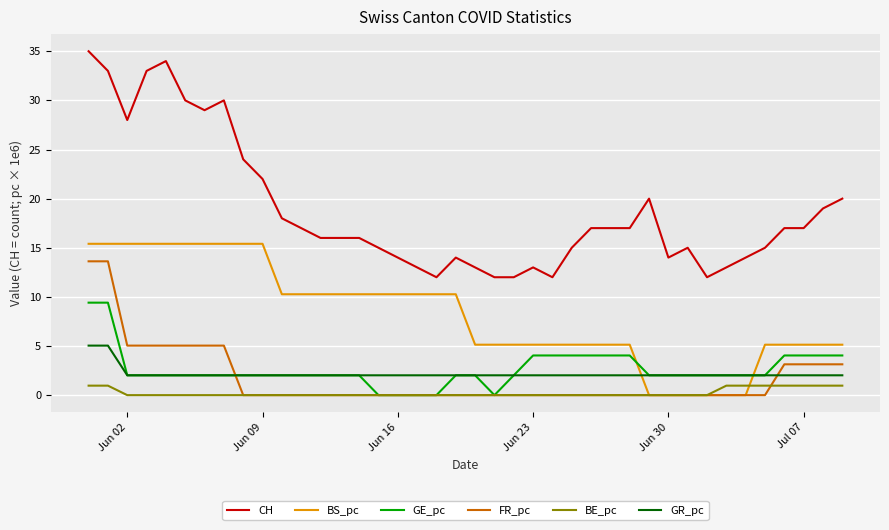

True or false: CH and BS_pc cross at least once.

False